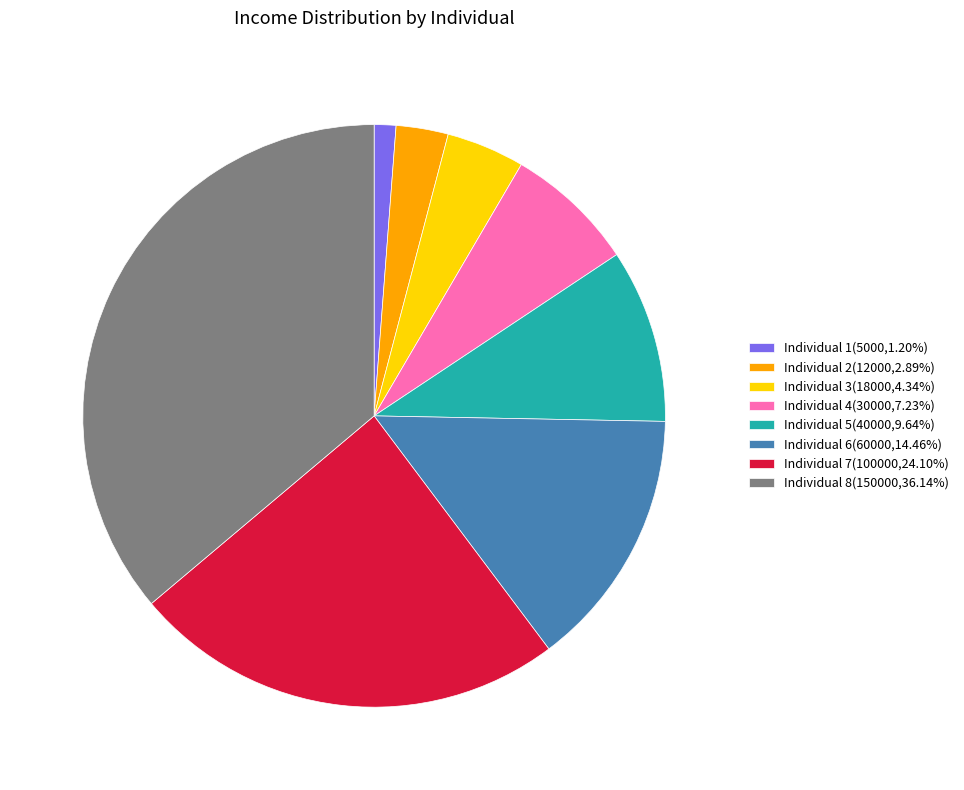

Is there any slice that represents more than half of the pie?

No